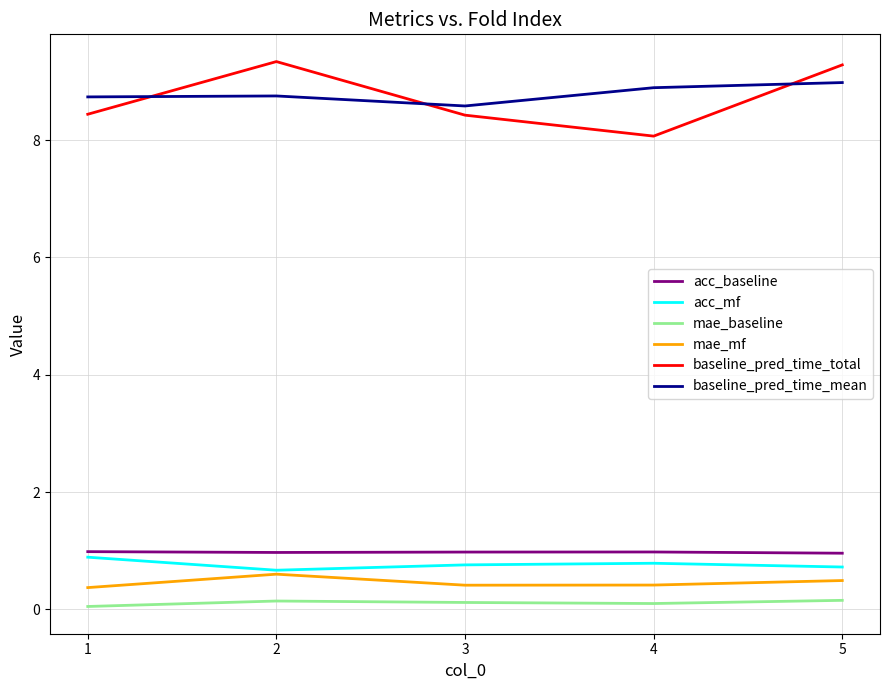

What is the sum of all acc_baseline values?

4.9